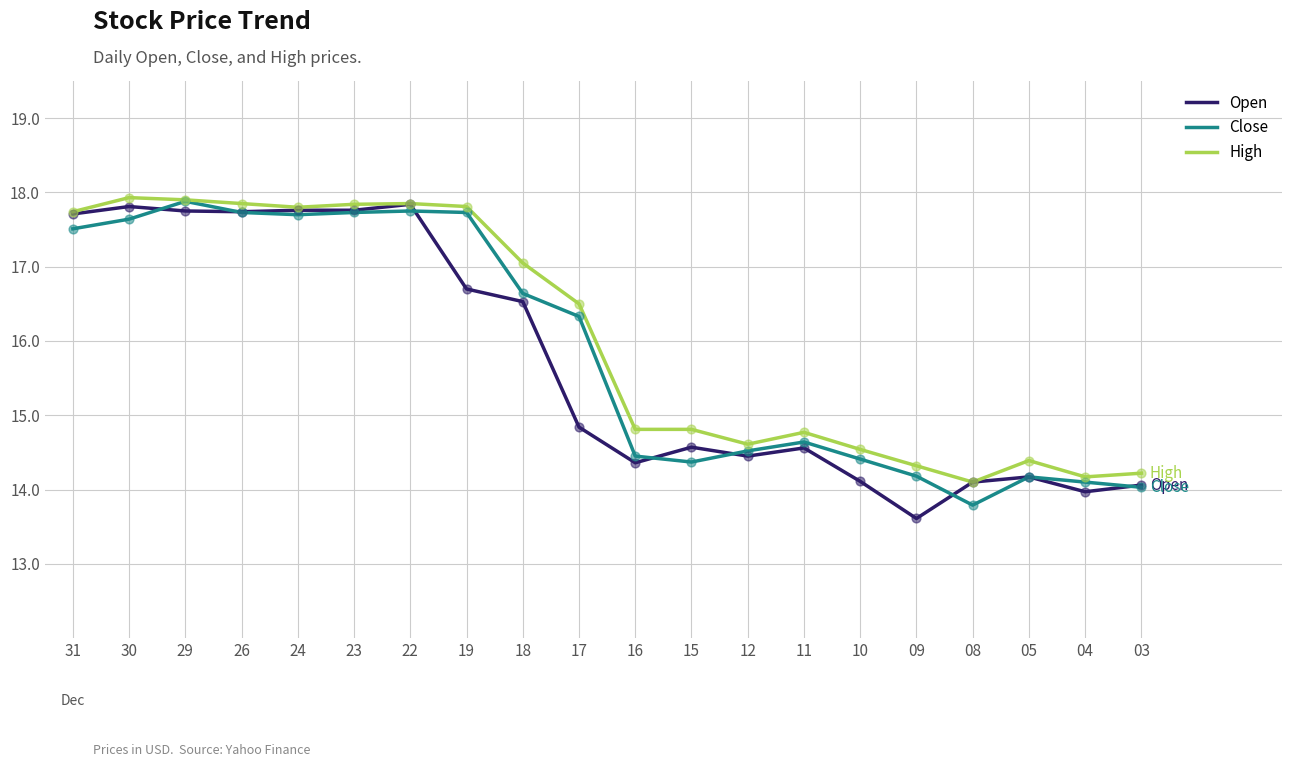

At how many categories does at least one series exceed 16?

10